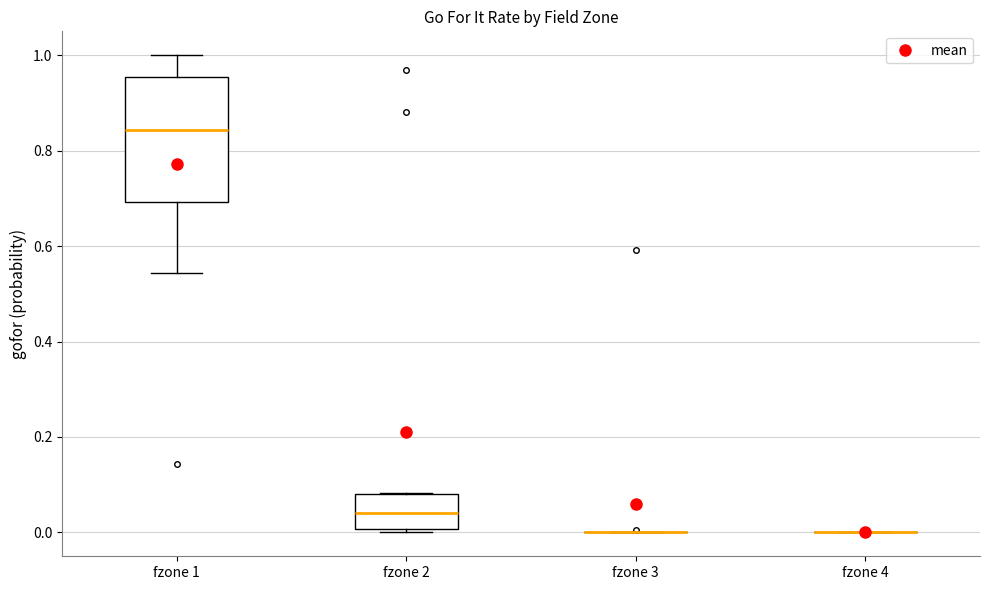

Which box is the tallest, from its lower edge to its upper edge?

fzone 1